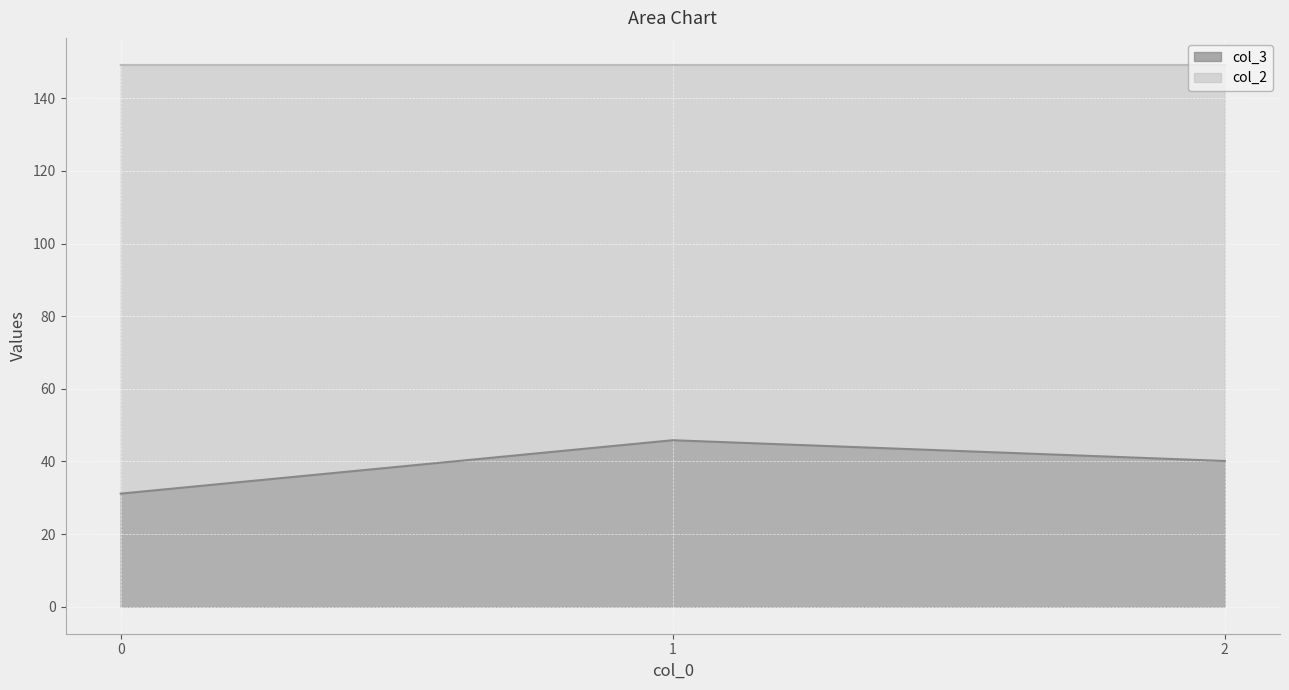

What is the sum of the col_3 values at 0 and 1?

76.9